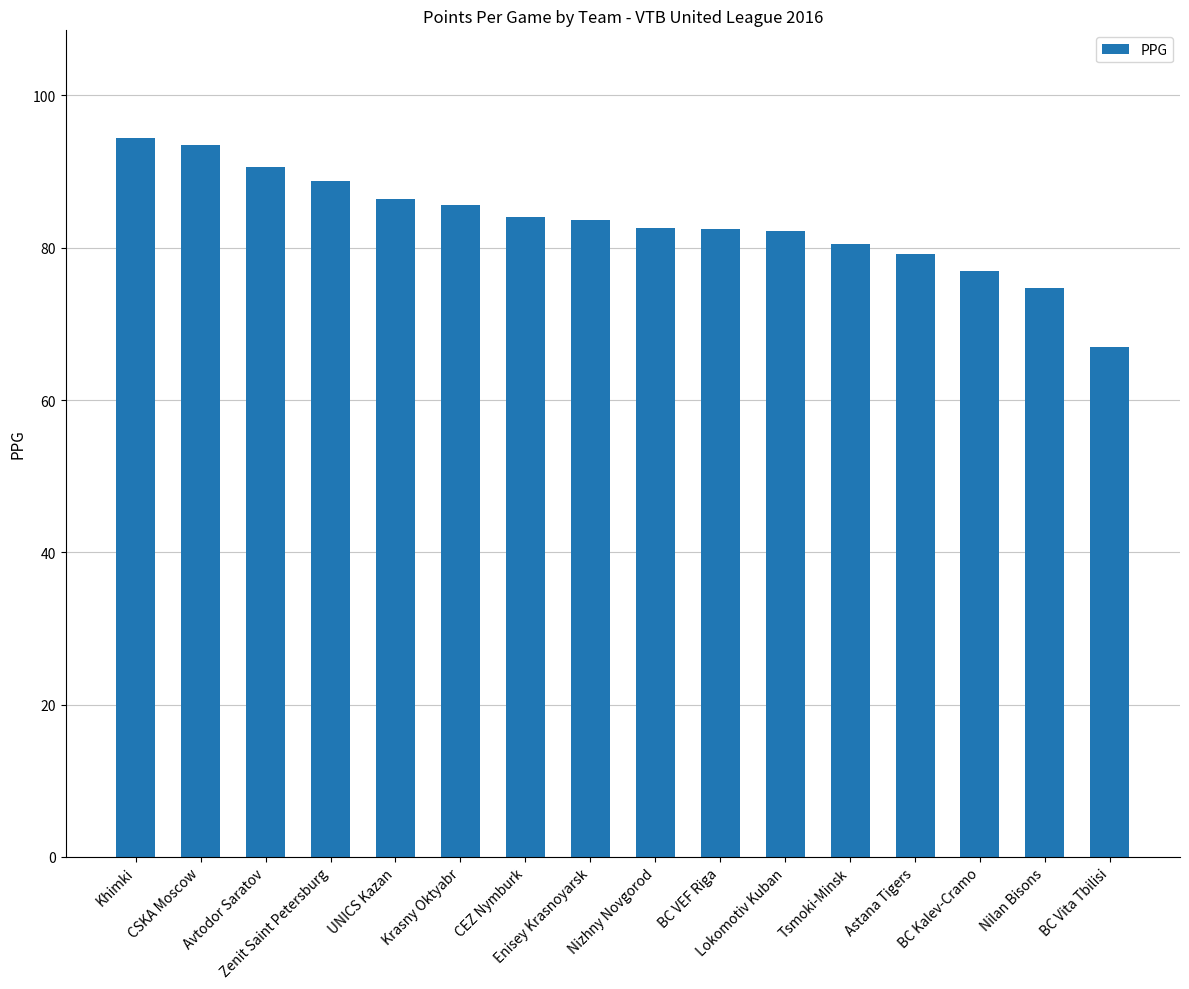

What is the difference between the values at Nizhny Novgorod and BC Vita Tbilisi?

15.7